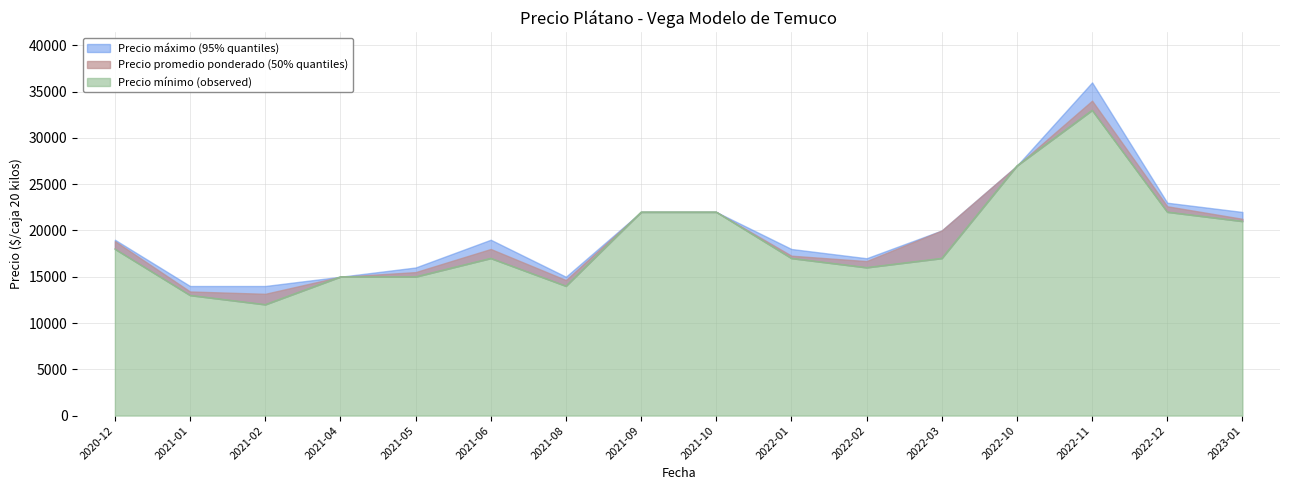

Rank the series at 2021-08 from highest to lowest value.

Precio máximo, Precio promedio ponderado, Precio mínimo